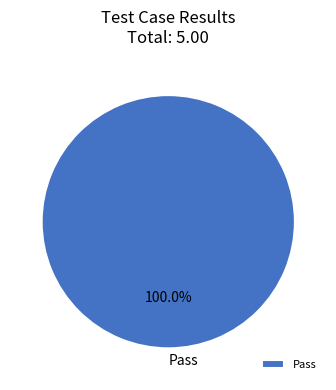

The Pass slice represents 100% of the pie. True or false?

True